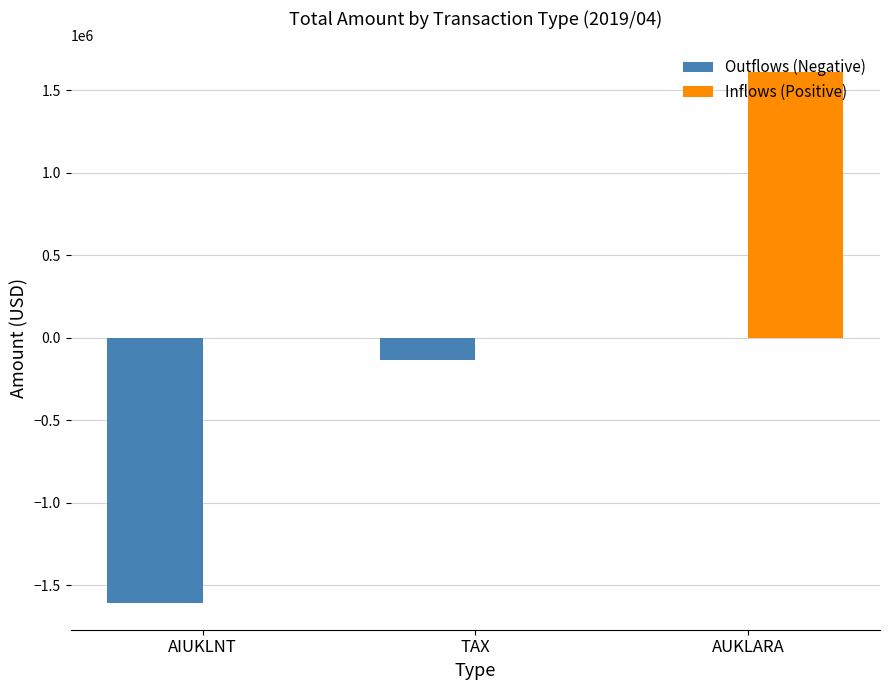

What are all the series names shown in the legend?

Outflows (Negative), Inflows (Positive)